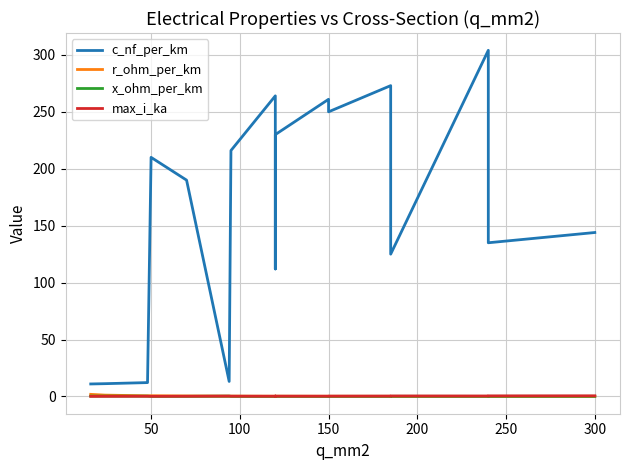

True or false: c_nf_per_km and r_ohm_per_km intersect in this chart.

False